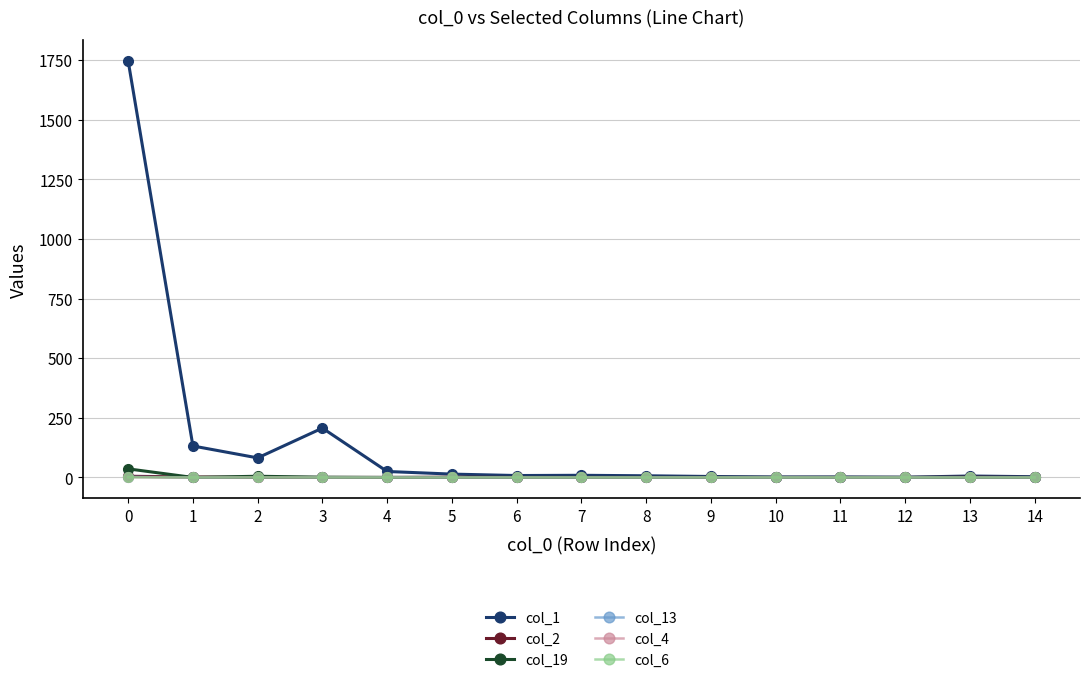

Is the value of col_1 at 1 greater than the value of col_2 at 7?

Yes